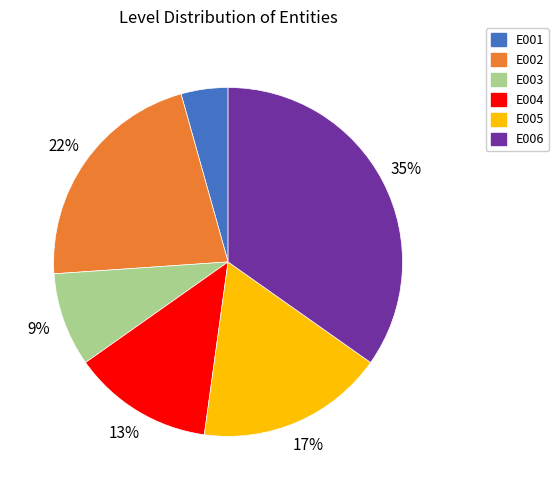

Between E001 and E004, which is larger?

E004